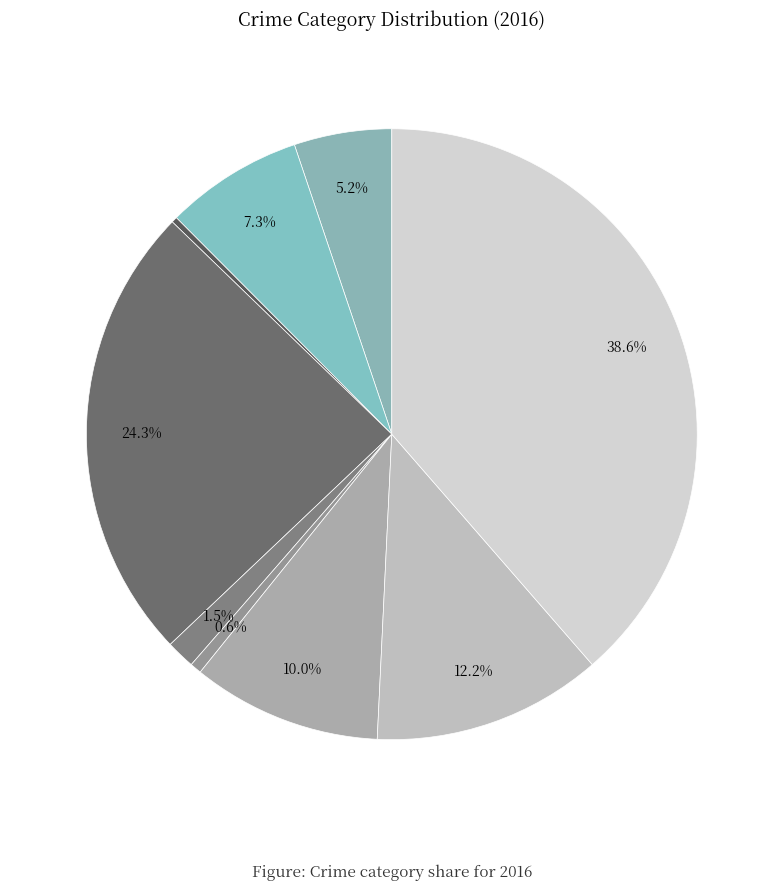

Count the number of slices in the pie.

9